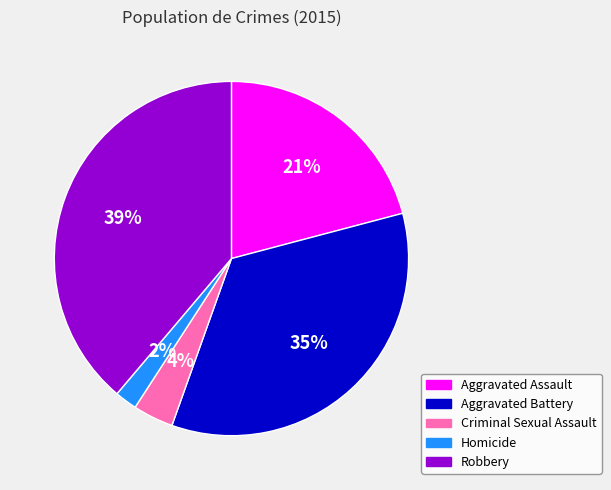

Does Robbery represent more than half of the total?

No